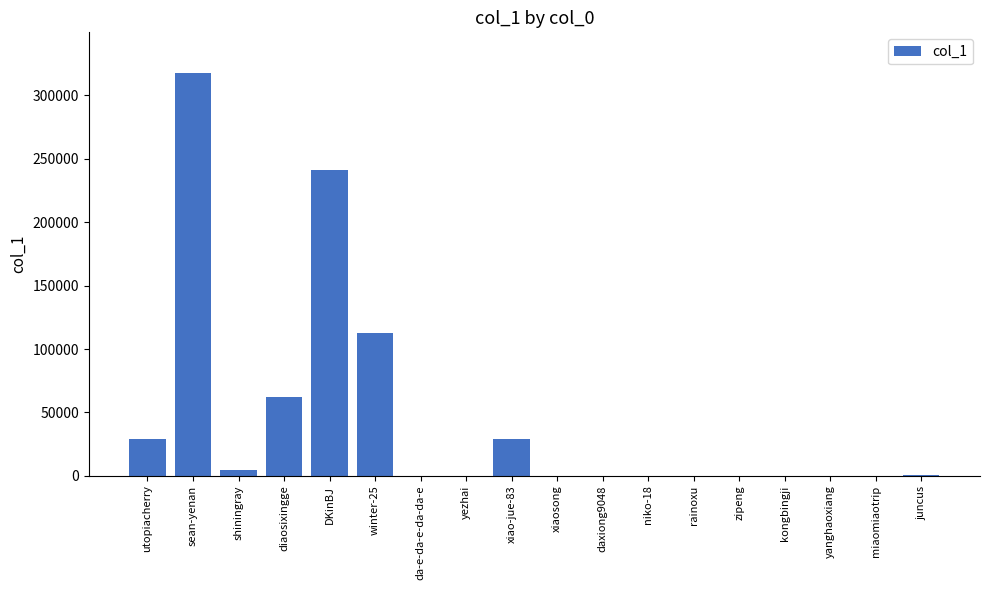

What is the greatest value displayed?

318001